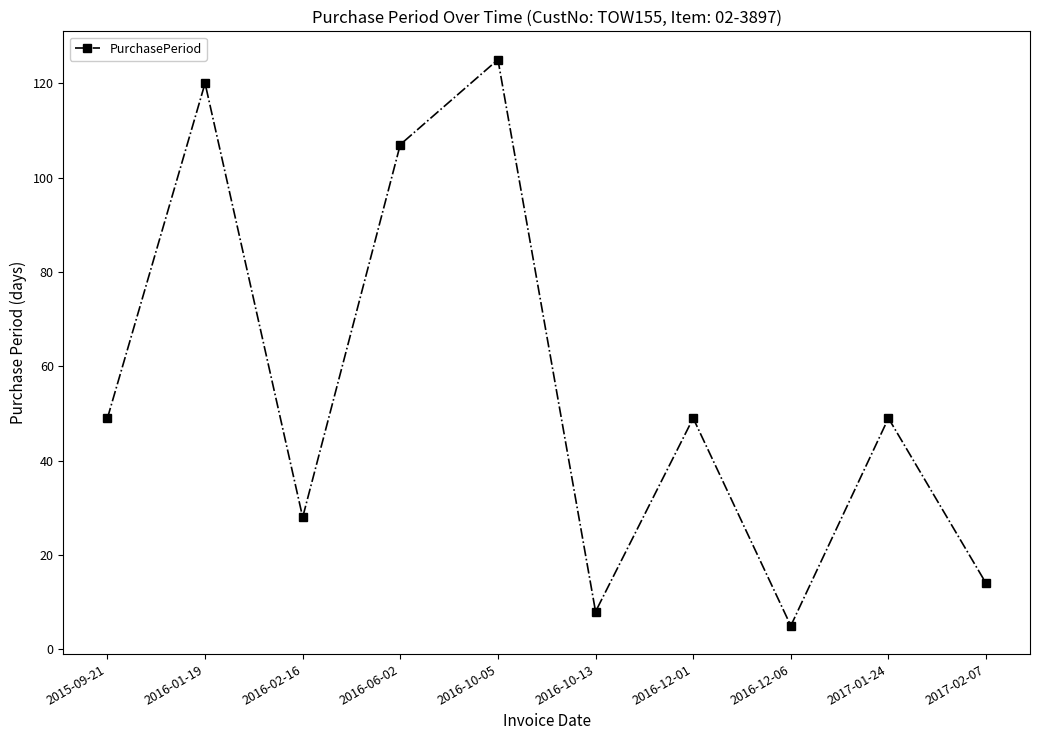

How many points are higher than both their immediate neighbors (excluding endpoints)?

4